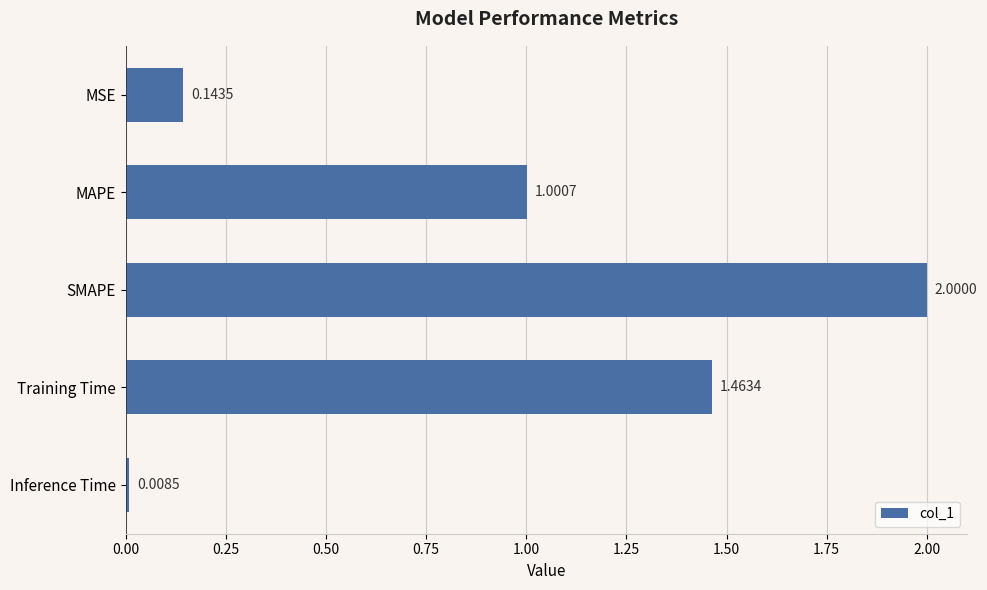

What is the label of the 5th bar from the top?

Inference Time